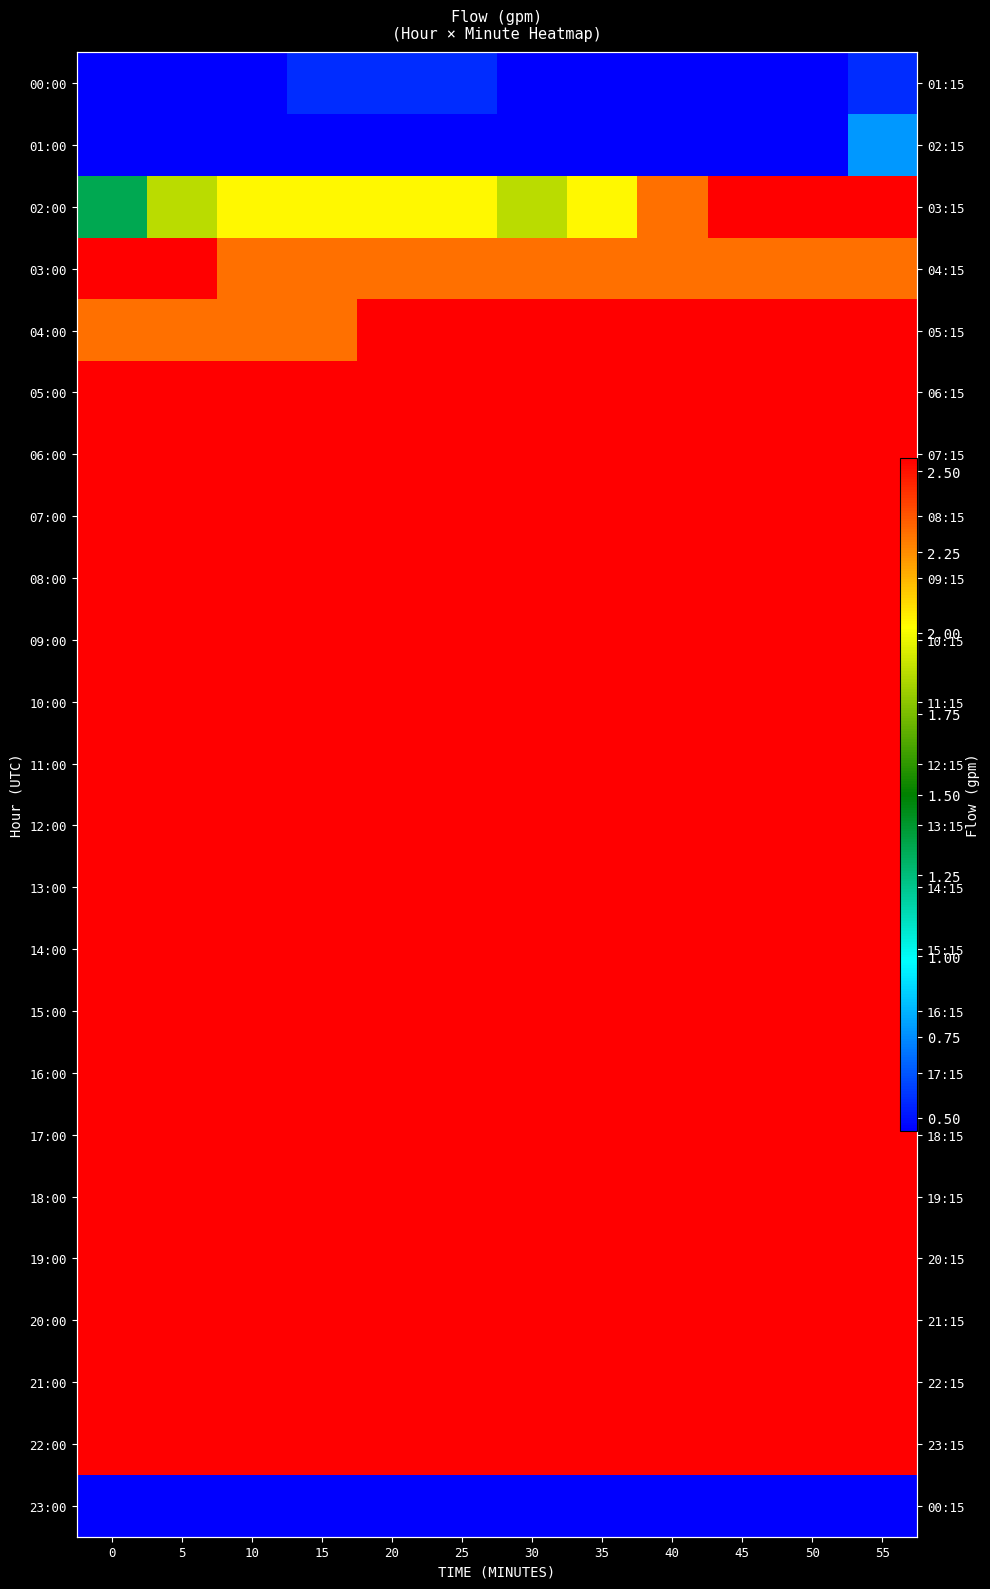

The value of 14:00 at 45 is 2.5. True or false?

True